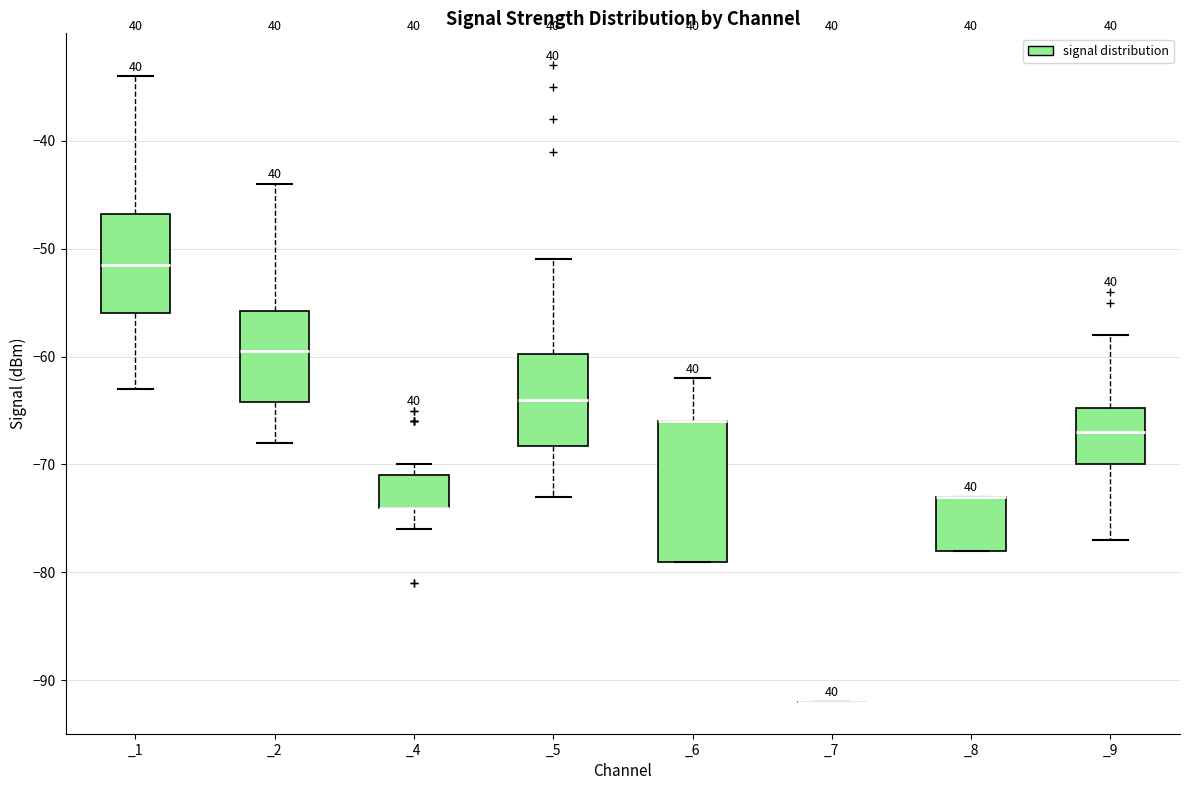

Reading left to right, transcribe this box plot: for each box, give where its median line is, the range the box spans, and where its two whiskers end, as read against the y-axis. The values are not printed on the chart, so give them approximately, as read against the axis.

_1: median -51, box -56 to -47, whiskers -63 to -34
_2: median -59, box -64 to -56, whiskers -68 to -44
_4: median -74 (drawn on the box's lower edge), box -74 to -71, whiskers -76 to -70
_5: median -64, box -68 to -60, whiskers -73 to -51
_6: median -66 (drawn on the box's upper edge), box -79 to -66, whiskers -79 to -62
_7: box collapsed to a line at -92, whiskers -92 to -92
_8: median -73 (drawn on the box's upper edge), box -78 to -73, whiskers -78 to -73
_9: median -67, box -70 to -65, whiskers -77 to -58